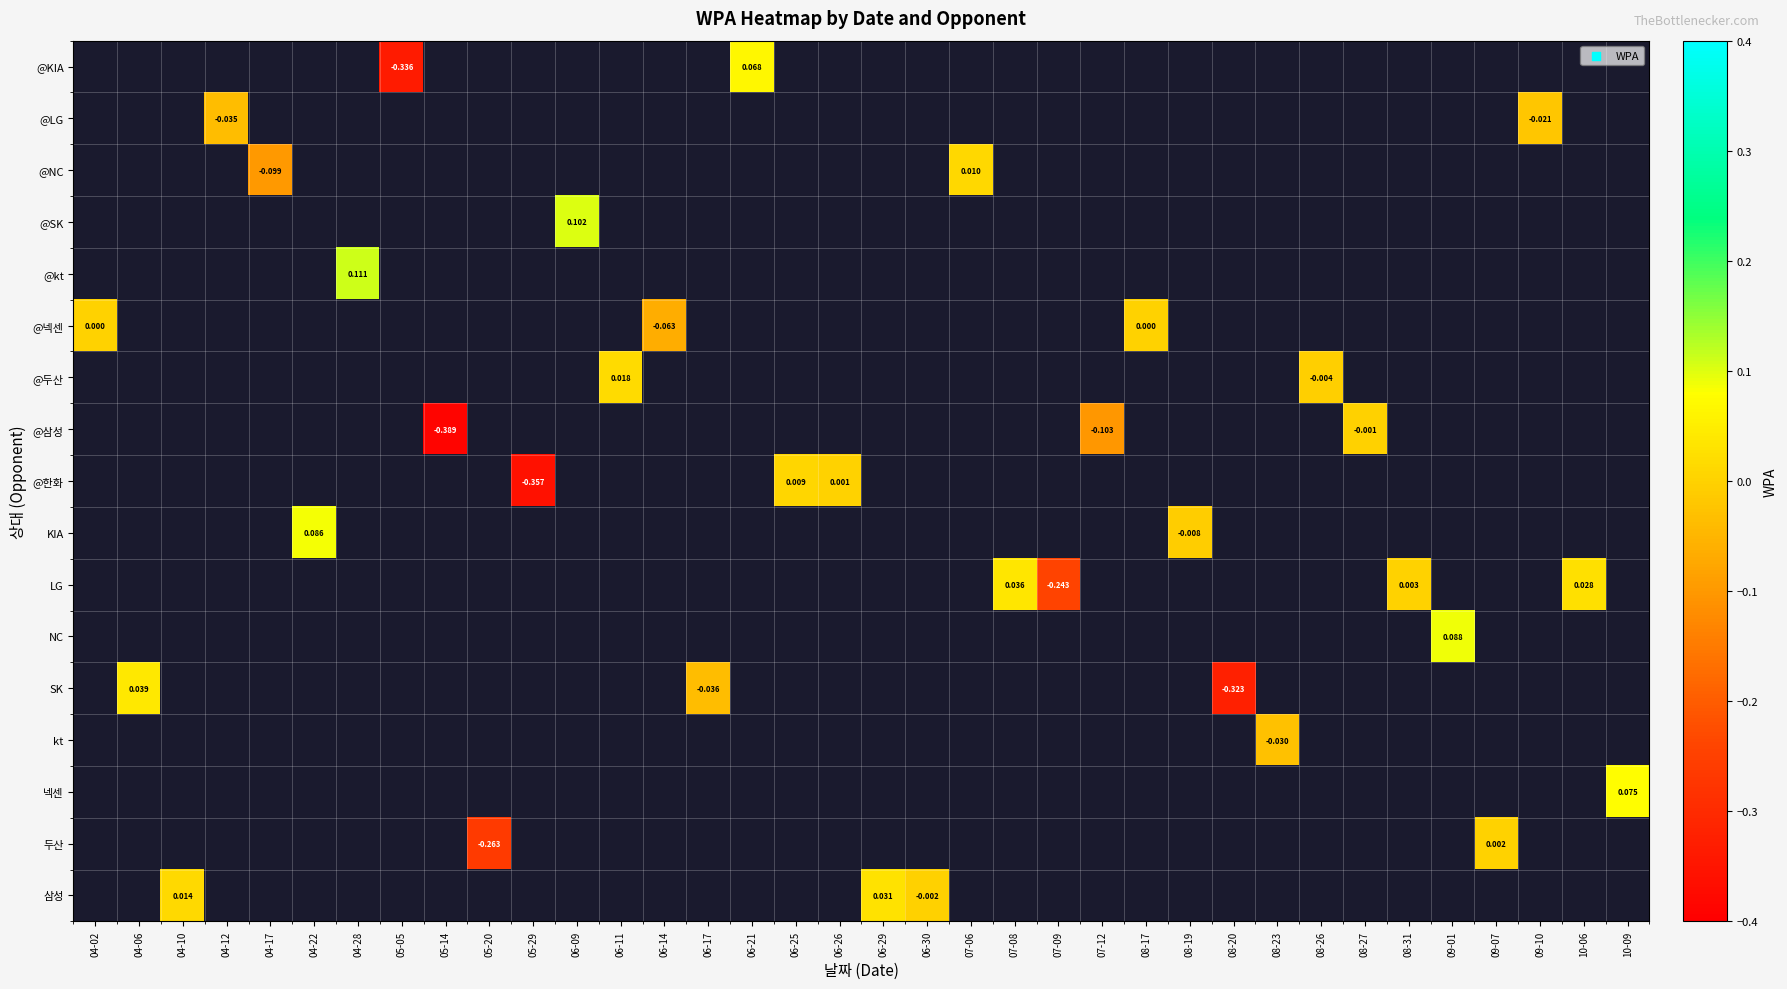

What is the minimum value shown in the chart?

-0.4